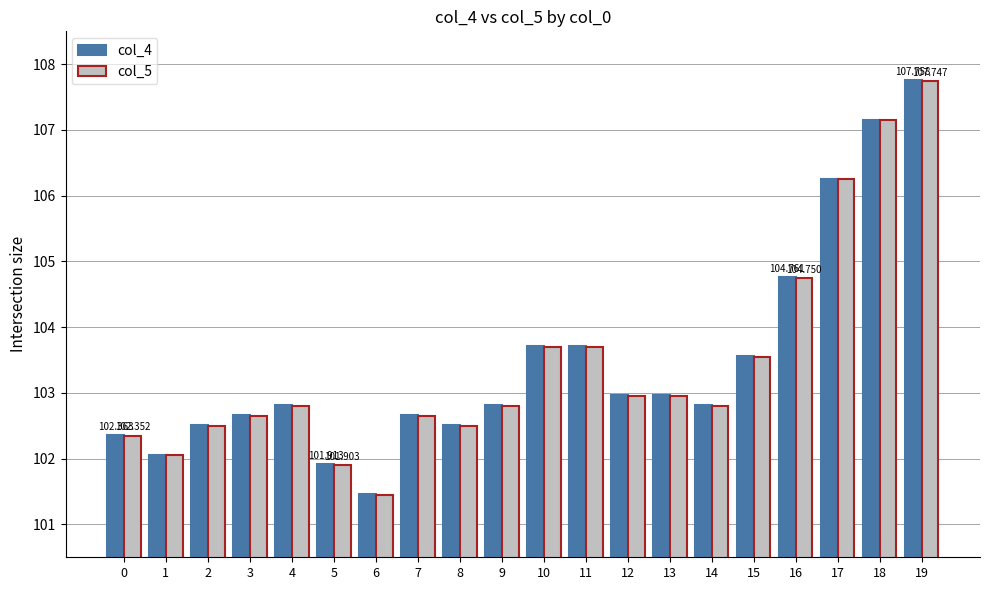

Reading left to right, extract all data points from this chart.

col_4: 102.4	102.1	102.5	102.7	102.8	101.9	101.5	102.7	102.5	102.8	103.7	103.7	103.0	103.0	102.8	103.6	104.8	106.3	107.2	107.8
col_5: 102.4	102.1	102.5	102.7	102.8	101.9	101.5	102.7	102.5	102.8	103.7	103.7	103.0	103.0	102.8	103.6	104.8	106.2	107.1	107.7